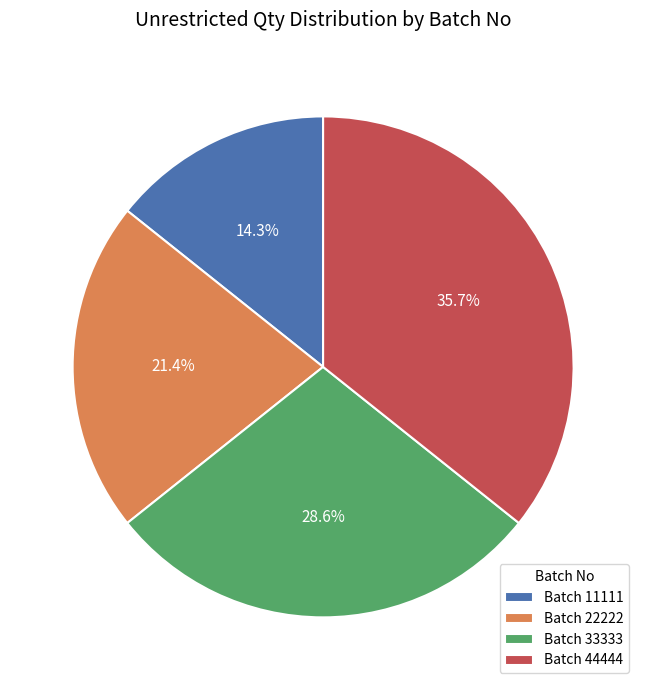

What is the ratio of the value at Batch 11111 to the value at Batch 44444?

0.4